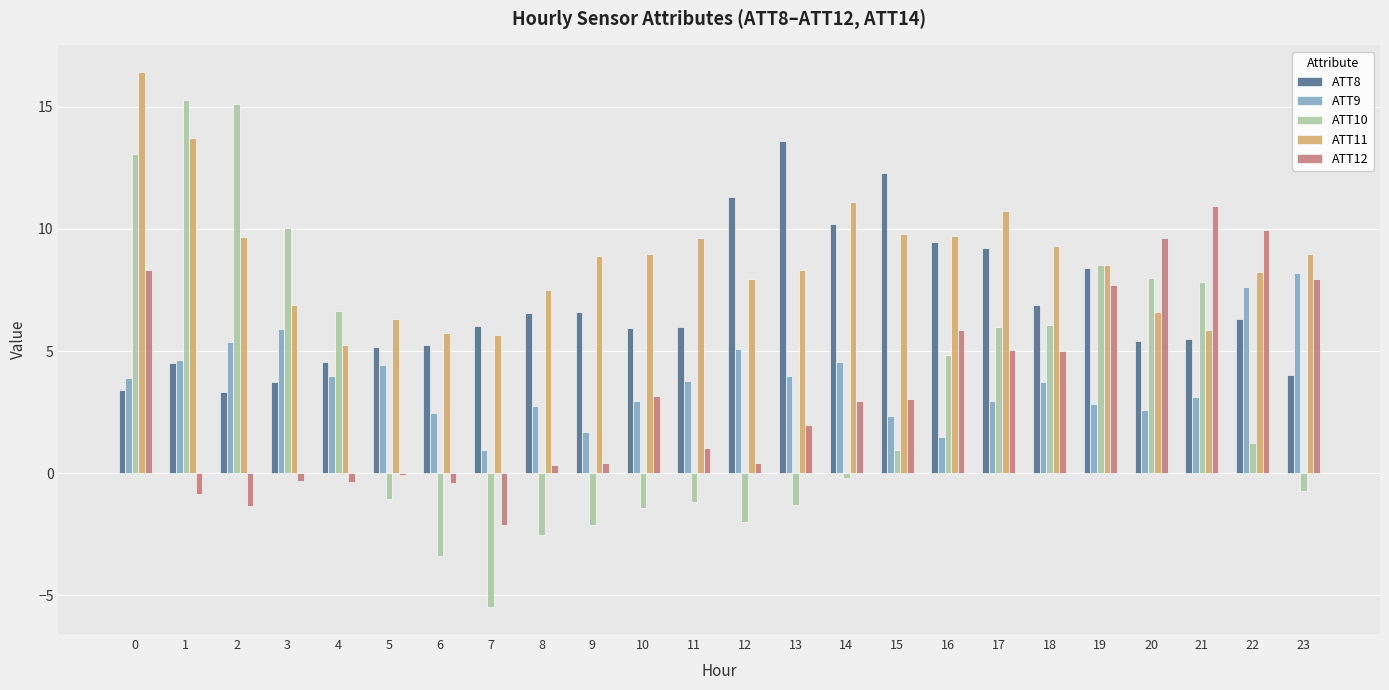

Rank the series by their maximum value, from highest to lowest.

ATT11, ATT10, ATT8, ATT12, ATT9